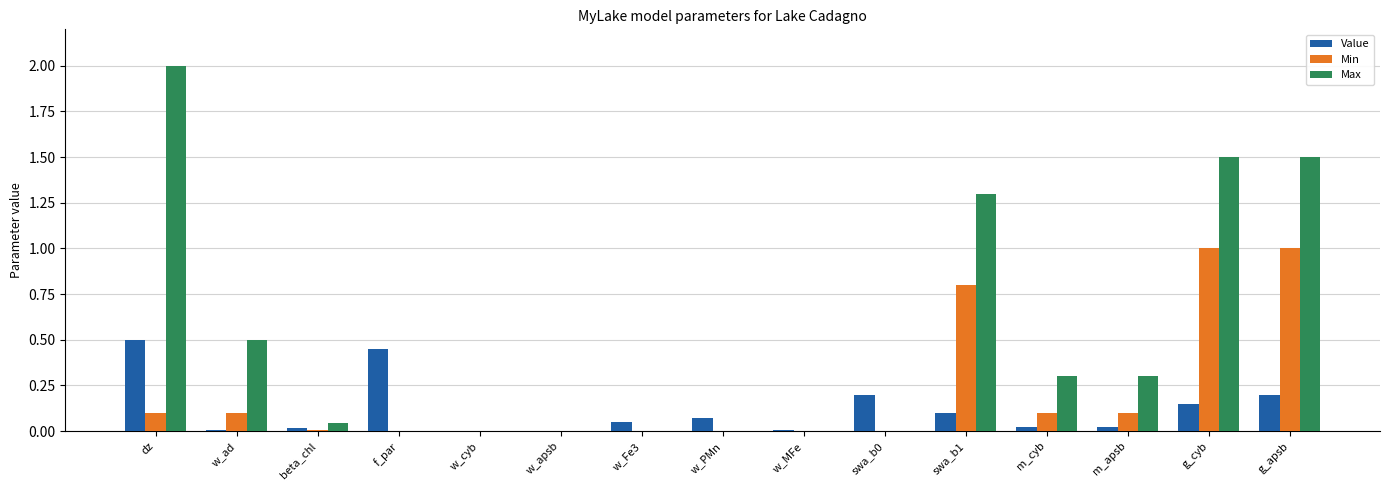

Does the chart contain stacked bars?

No